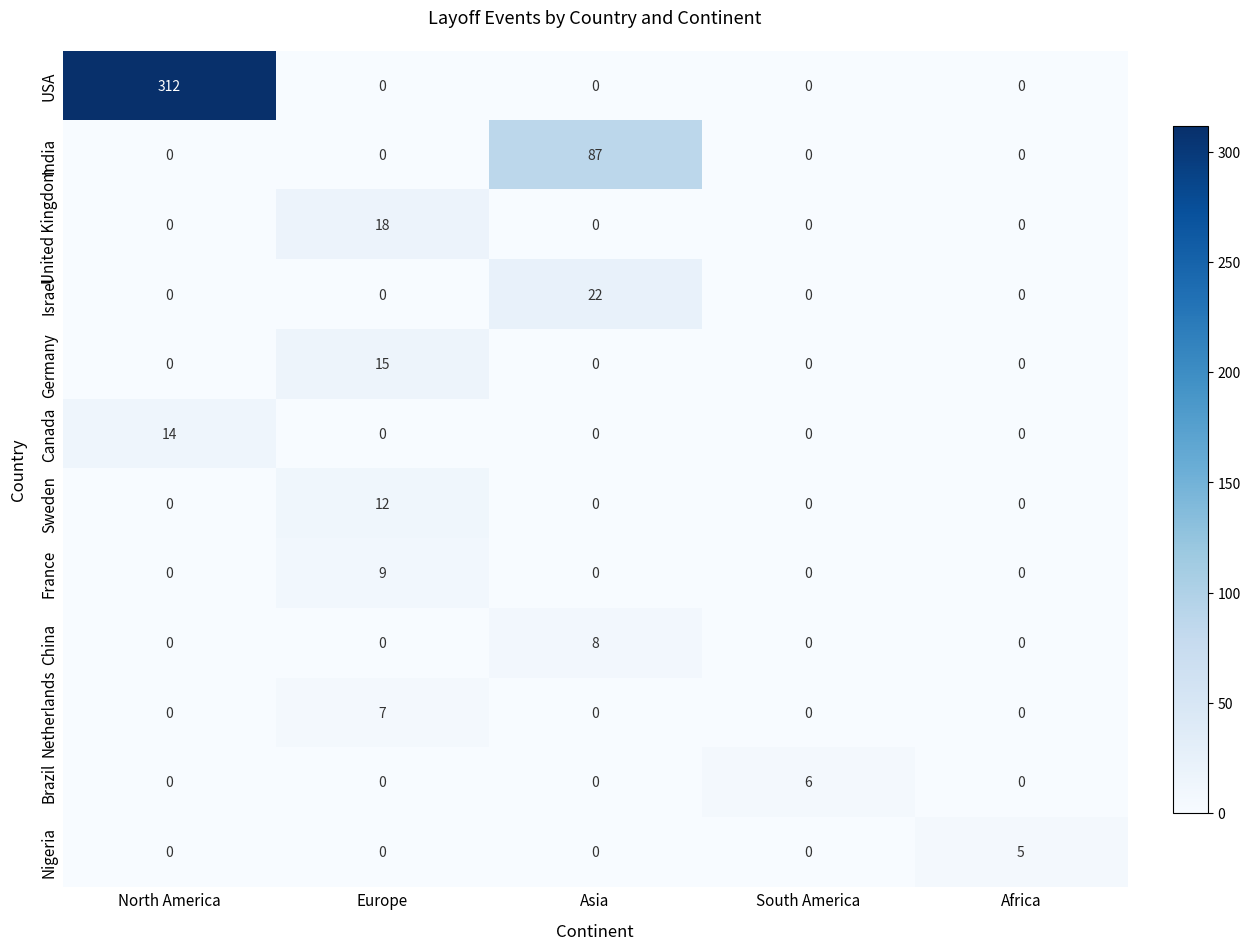

The value of Nigeria at Africa is 5. True or false?

True